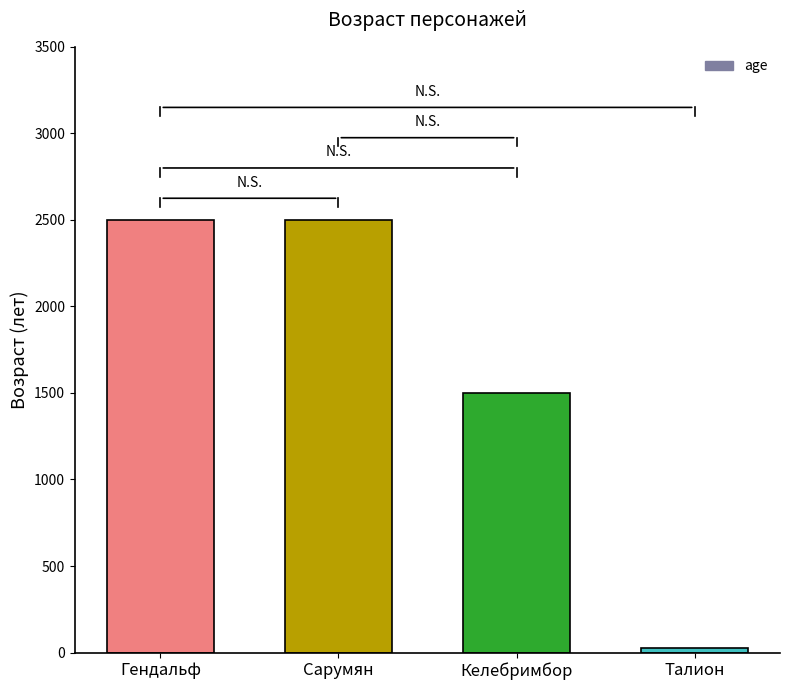

The value at Келебримбор is 666. True or false?

False